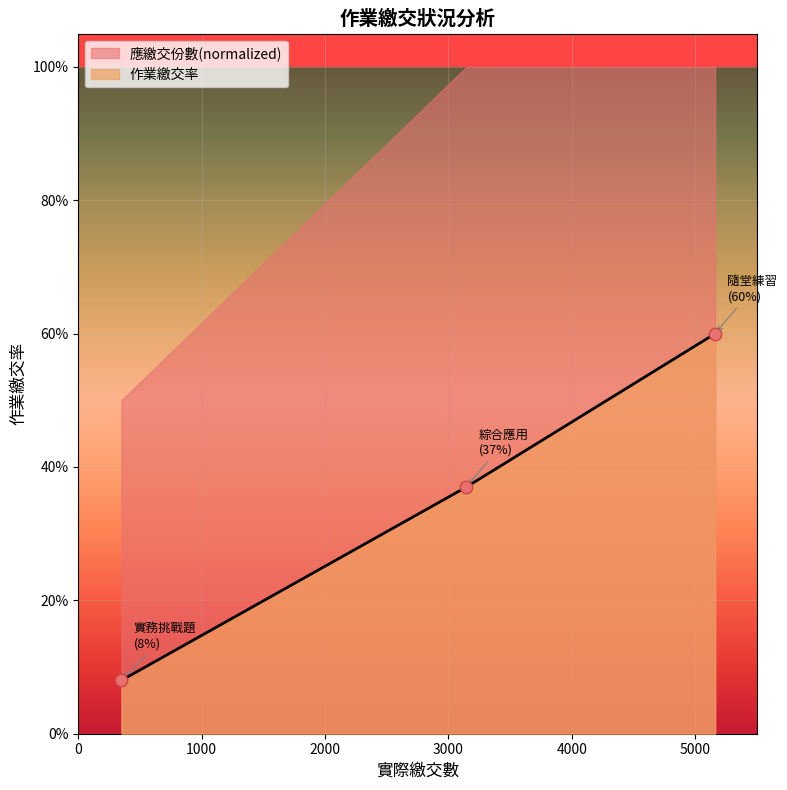

Which has a higher value, 實務挑戰題 or 隨堂練習?

隨堂練習